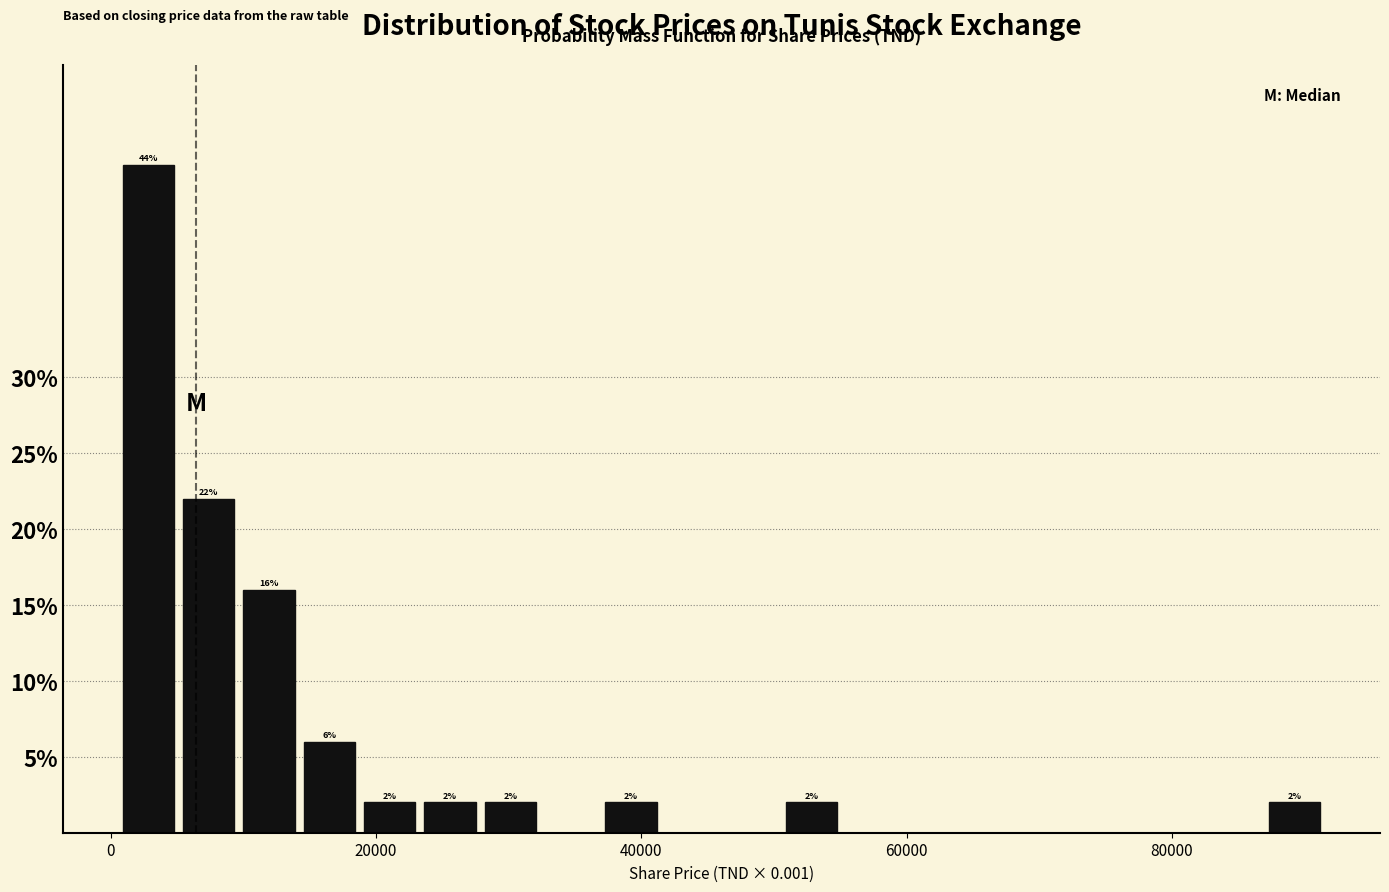

Read against the x-axis, roughly where is the centre of the tallest bar?

2000